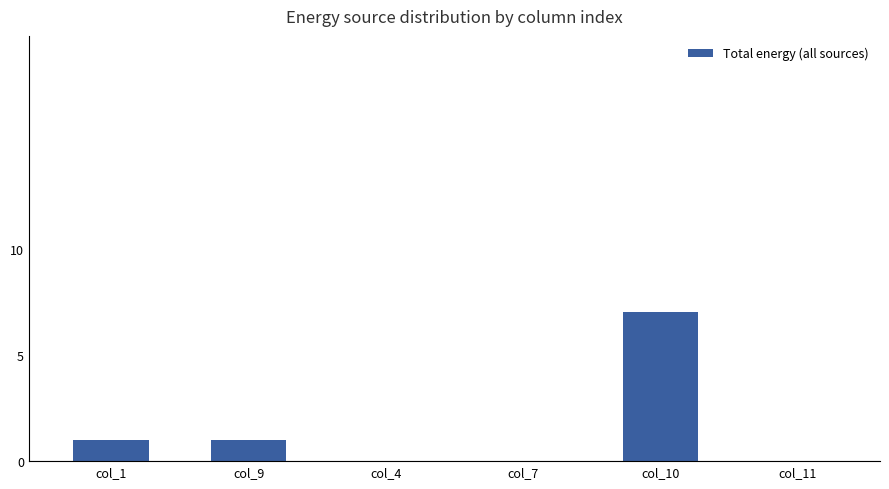

What is the change in value from col_7 to col_10?

+7